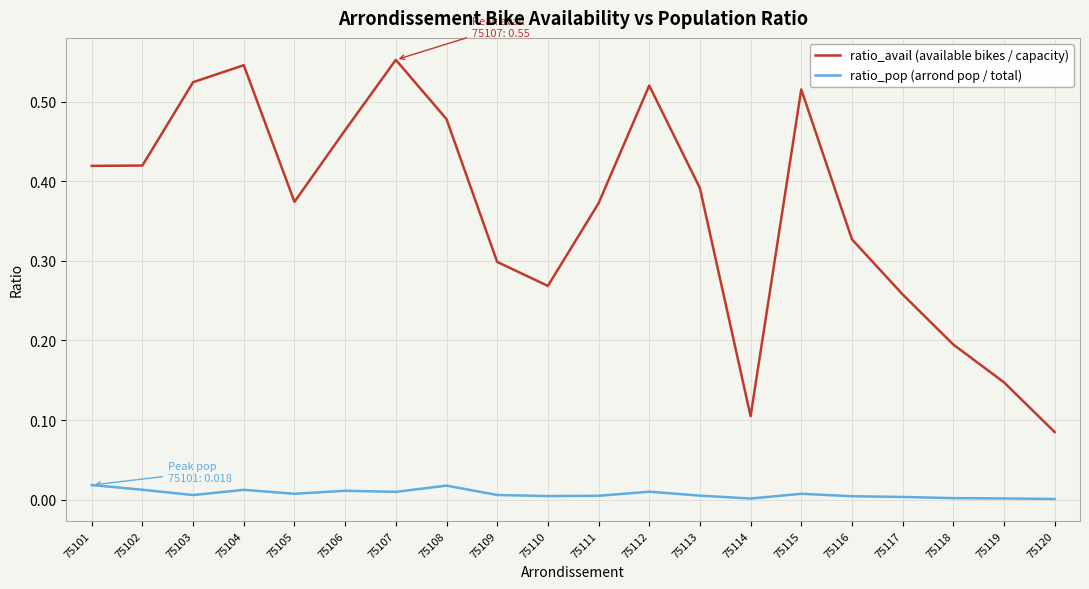

Is it true that ratio_avail (available bikes / capacity) equals 0.9 at 75104?

False